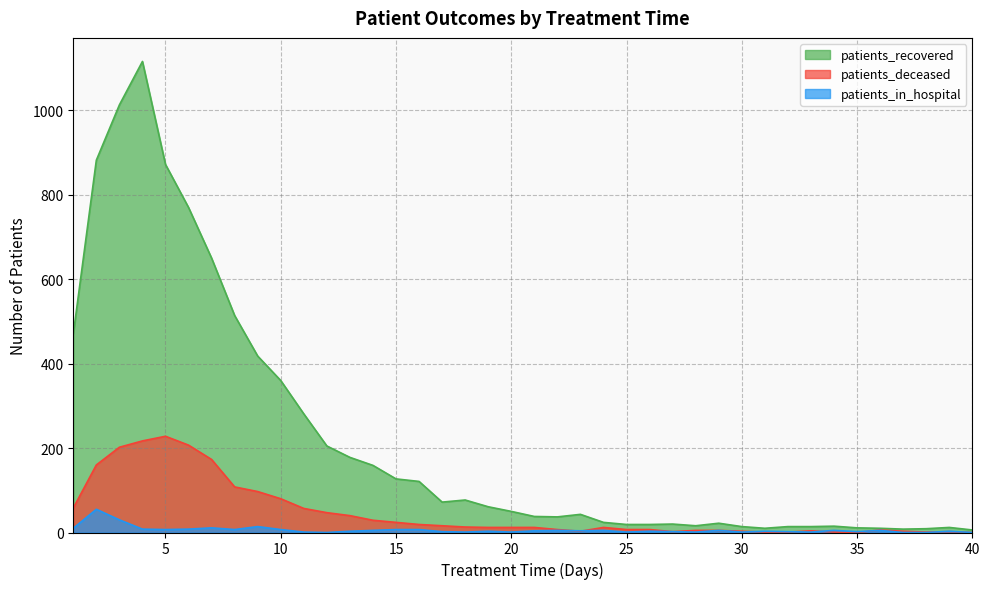

How many values in the patients_recovered series are below 50?

20